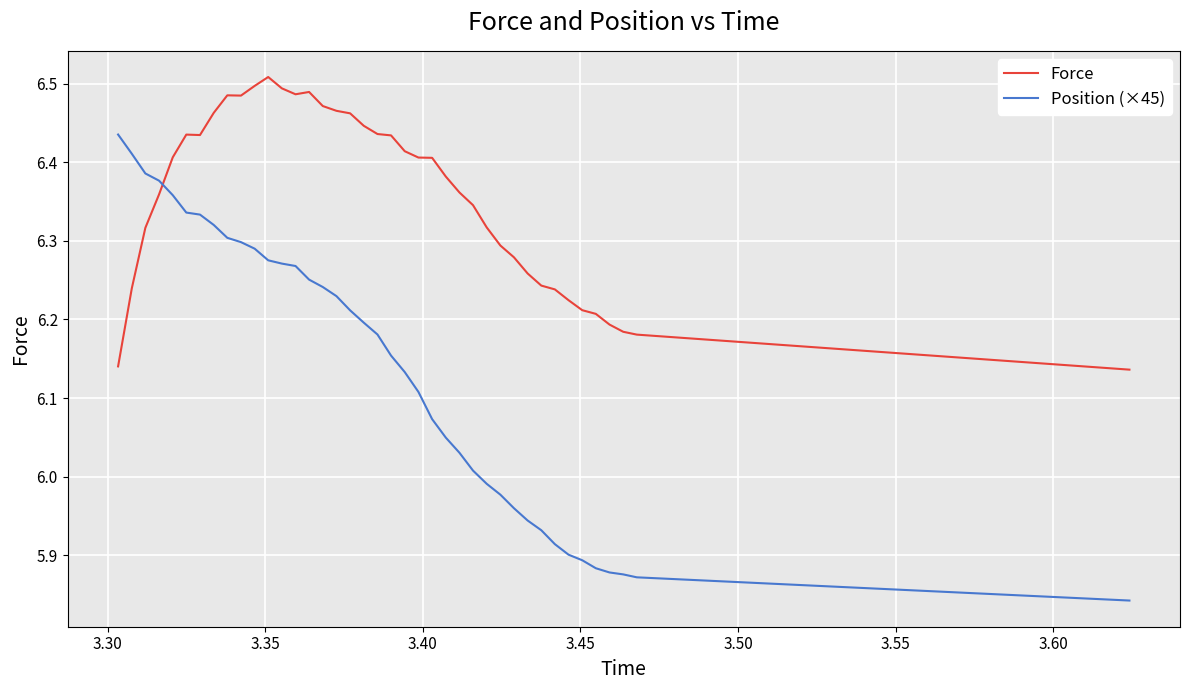

What is the difference between the maximum and minimum values in the Force series?

0.4